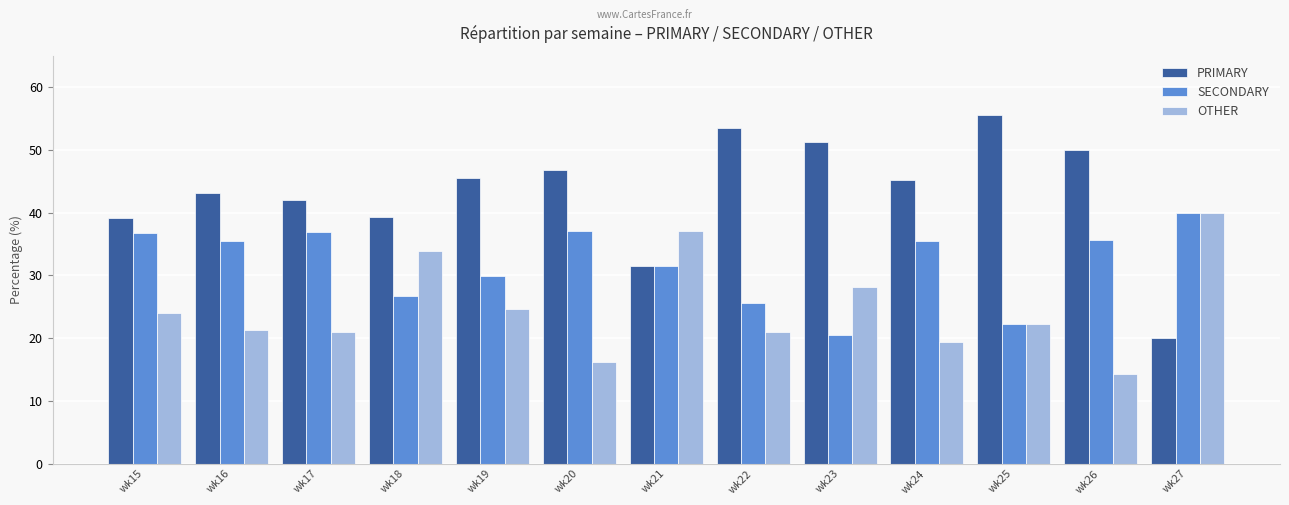

The value of PRIMARY at wk15 is 64.4. True or false?

False